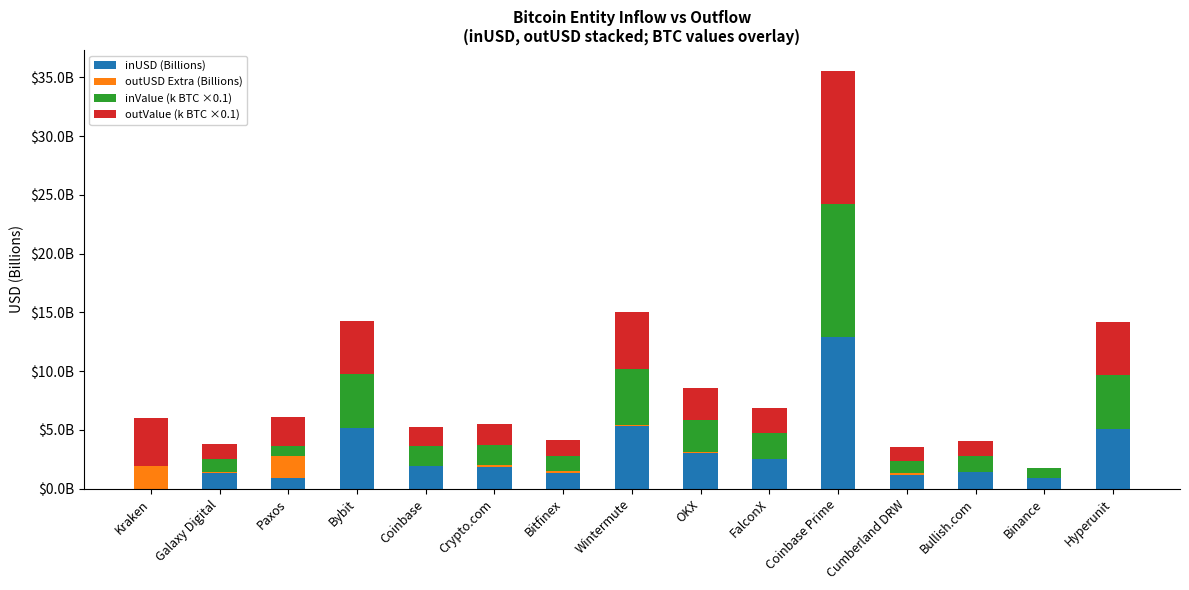

What are all the series names shown in the legend?

inUSD (Billions), outUSD Extra (Billions), inValue (k BTC ×0.1), outValue (k BTC ×0.1)